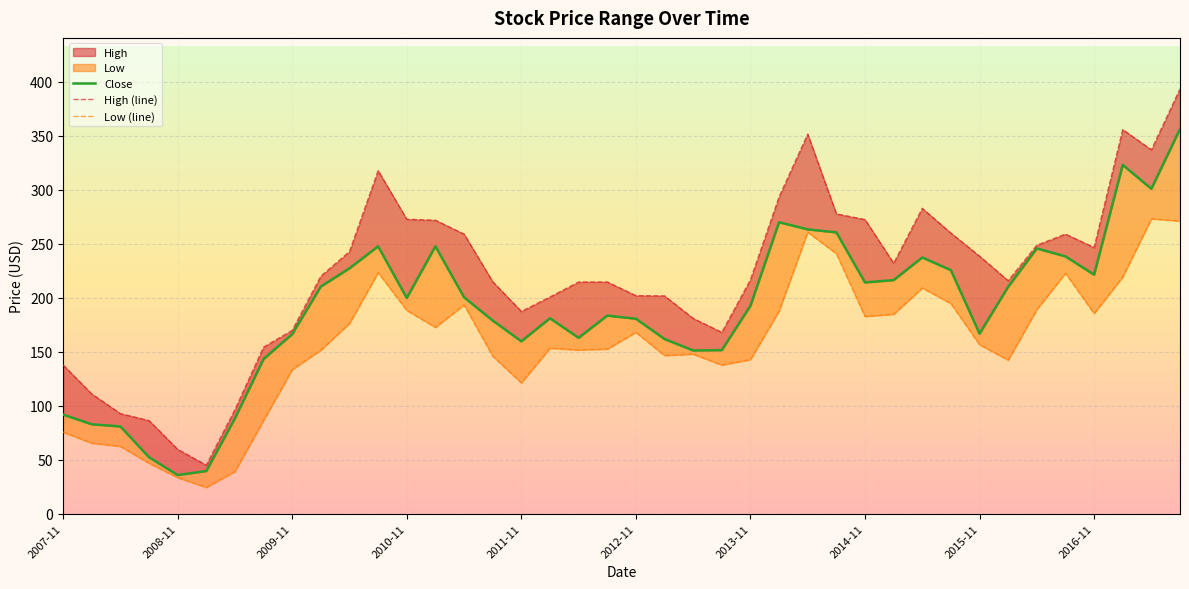

At how many categories does at least one series exceed 154?

33